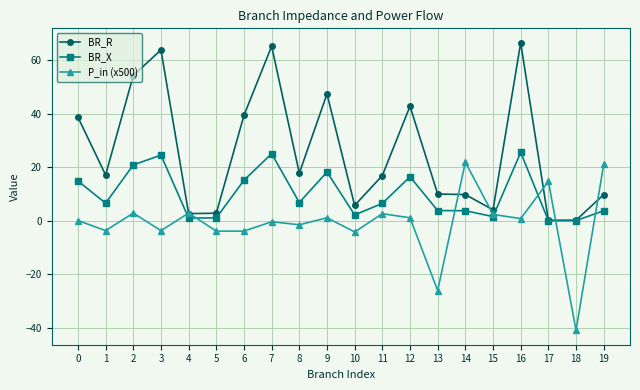

Where is the first local minimum for BR_X?

1